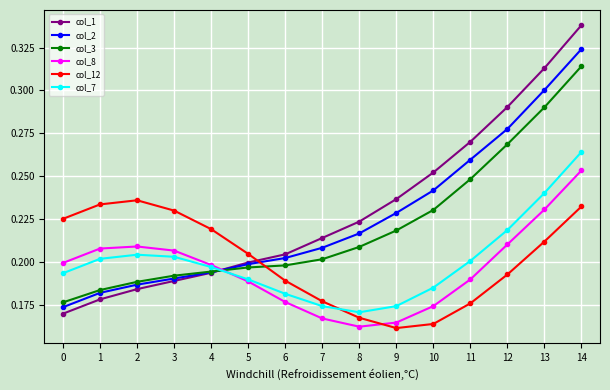

Which series changed the most between 3 and 5?

col_12